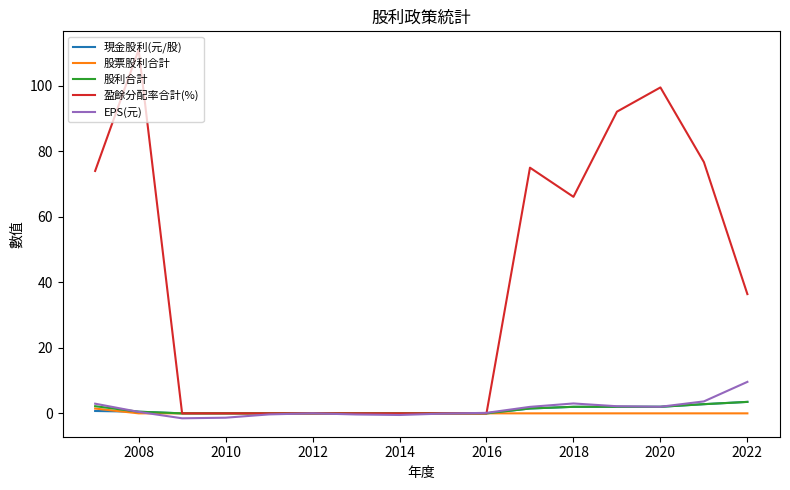

Is it true that 股票股利合計 equals -0.5 at 2010?

False